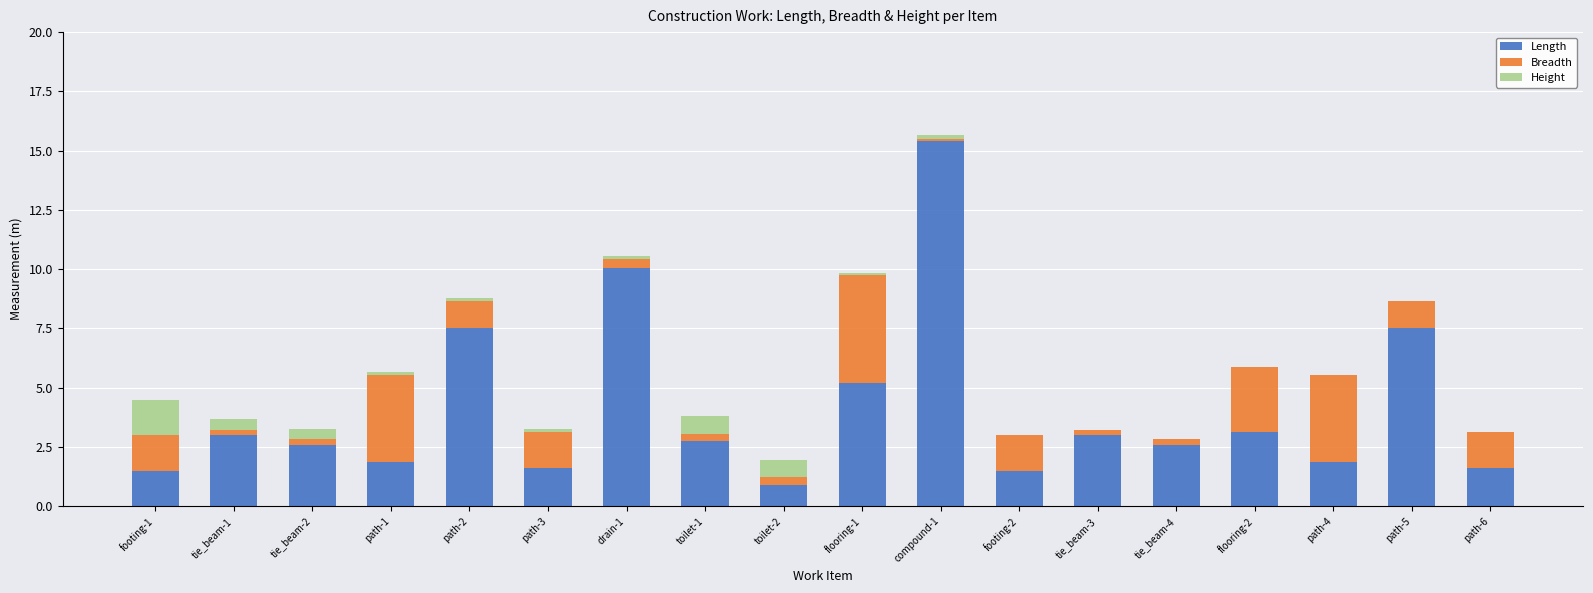

What is the sum of all Length values?

73.5